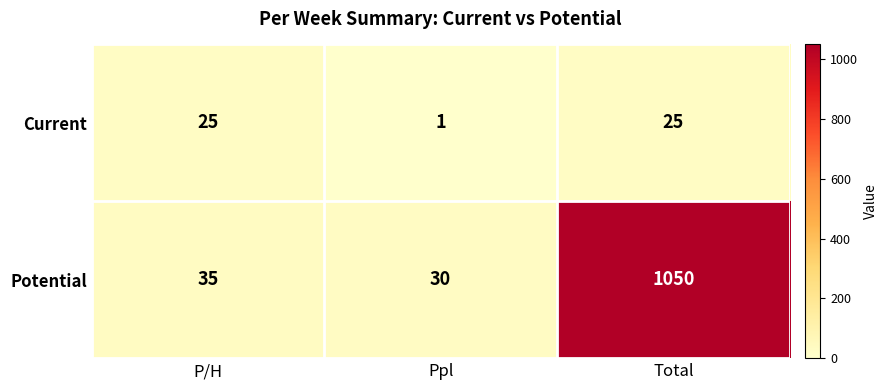

Reading left to right, list all the values displayed in this chart.

Current: P/H=25	Ppl=1	Total=25
Potential: P/H=35	Ppl=30	Total=1050